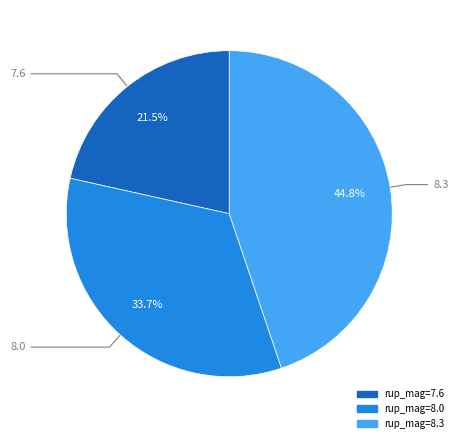

Is there a majority slice in this chart?

No